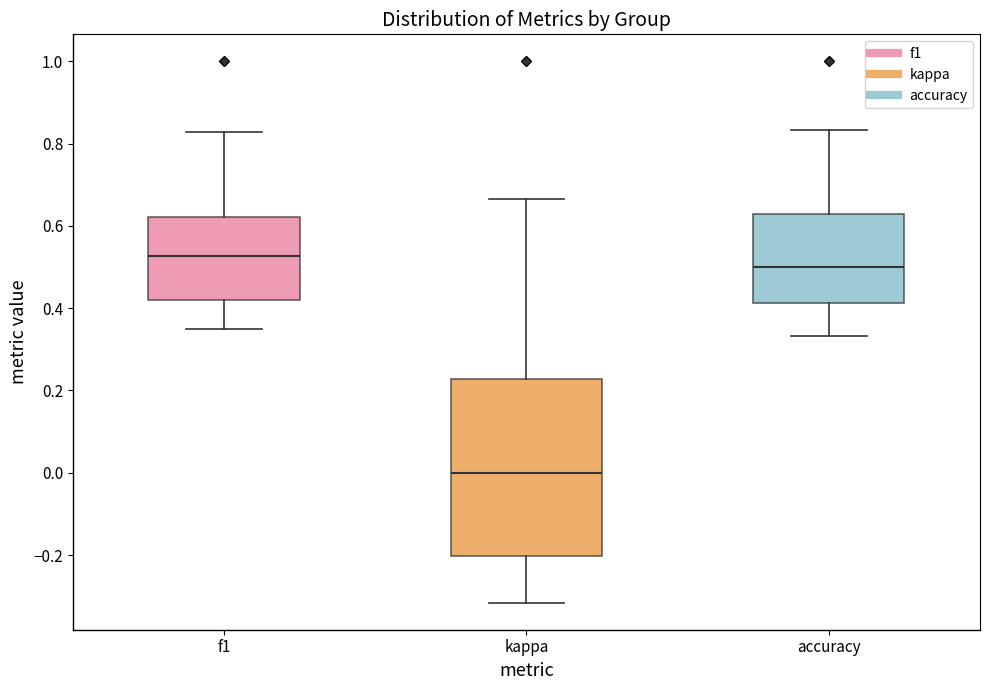

Reading left to right, transcribe this box plot: for each box, give where its median line is, the range the box spans, and where its two whiskers end, as read against the y-axis. The values are not printed on the chart, so give them approximately, as read against the axis.

f1: median 0.52, box 0.42 to 0.62, whiskers 0.36 to 0.82
kappa: median 0.00, box -0.20 to 0.22, whiskers -0.32 to 0.66
accuracy: median 0.50, box 0.42 to 0.64, whiskers 0.34 to 0.84